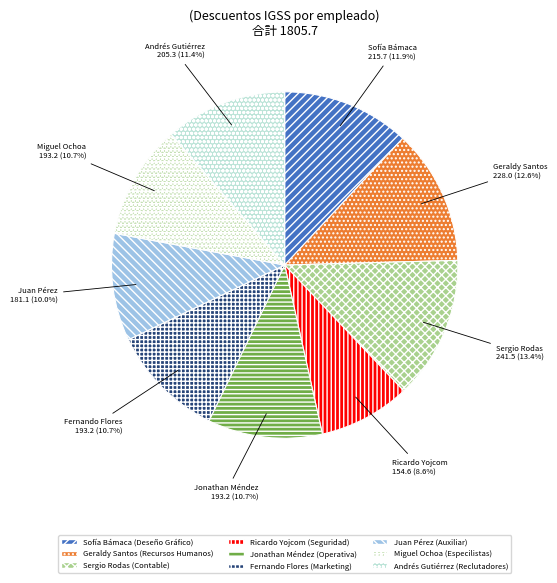

The Juan Pérez slice represents 10% of the pie. True or false?

True